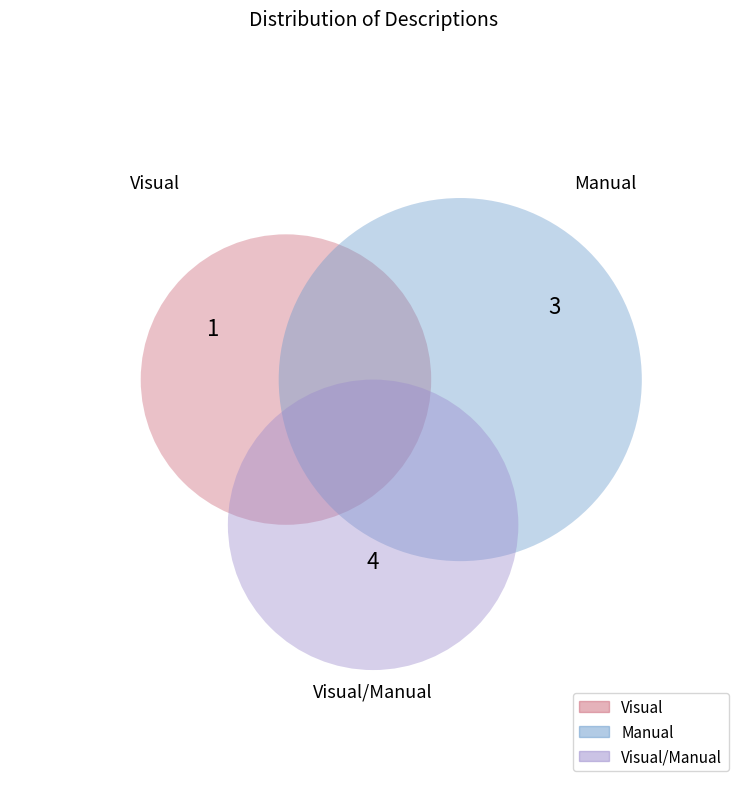

Does any single category account for the majority?

No